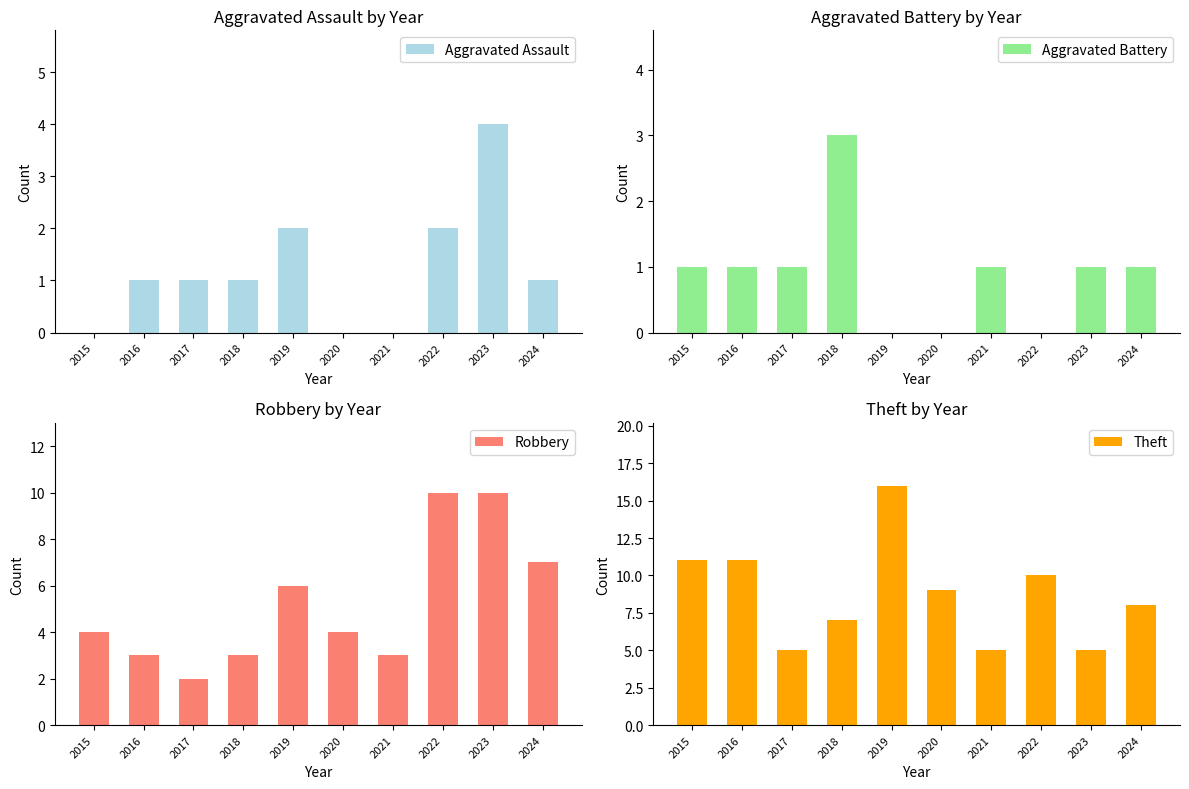

Which series has the largest range (max minus min)?

Theft